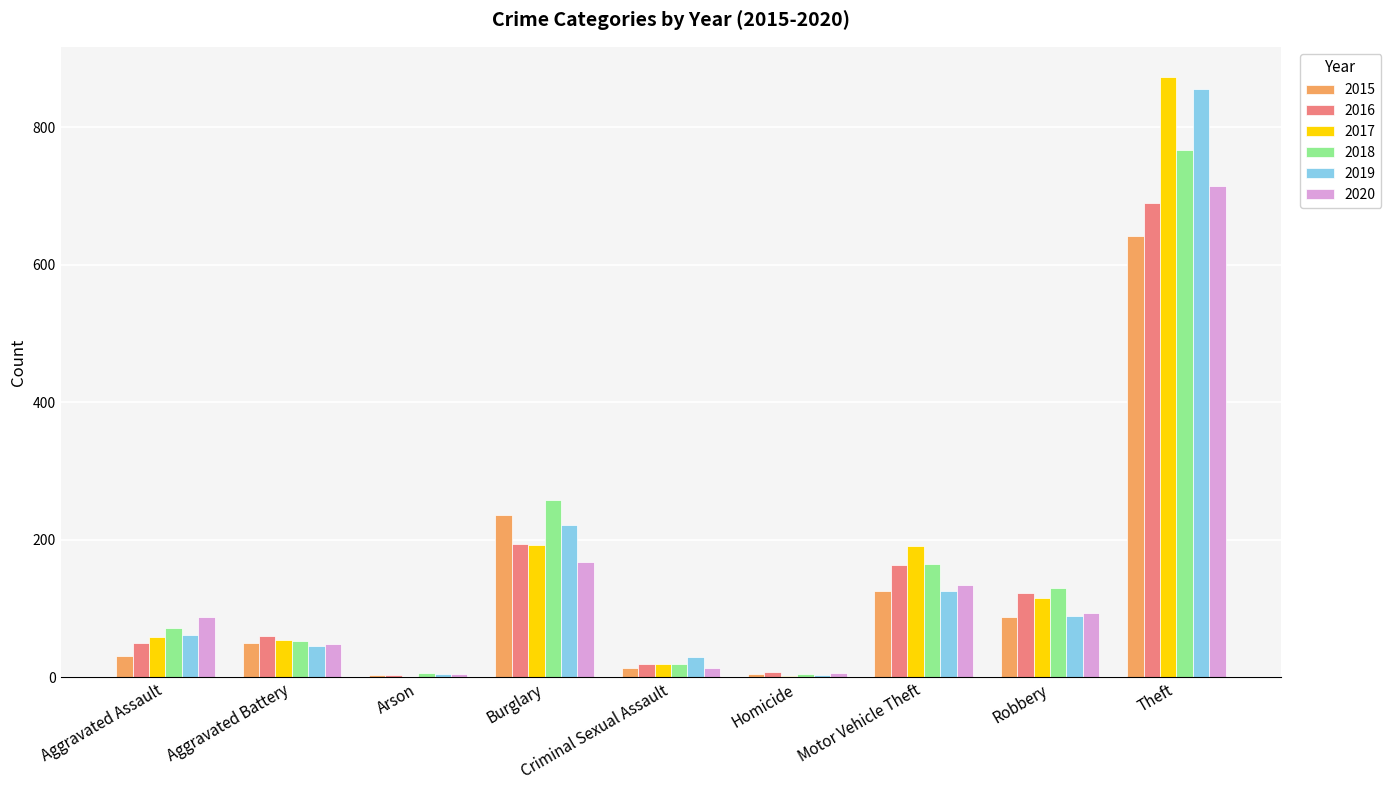

What is the total value across all series at Motor Vehicle Theft?

902